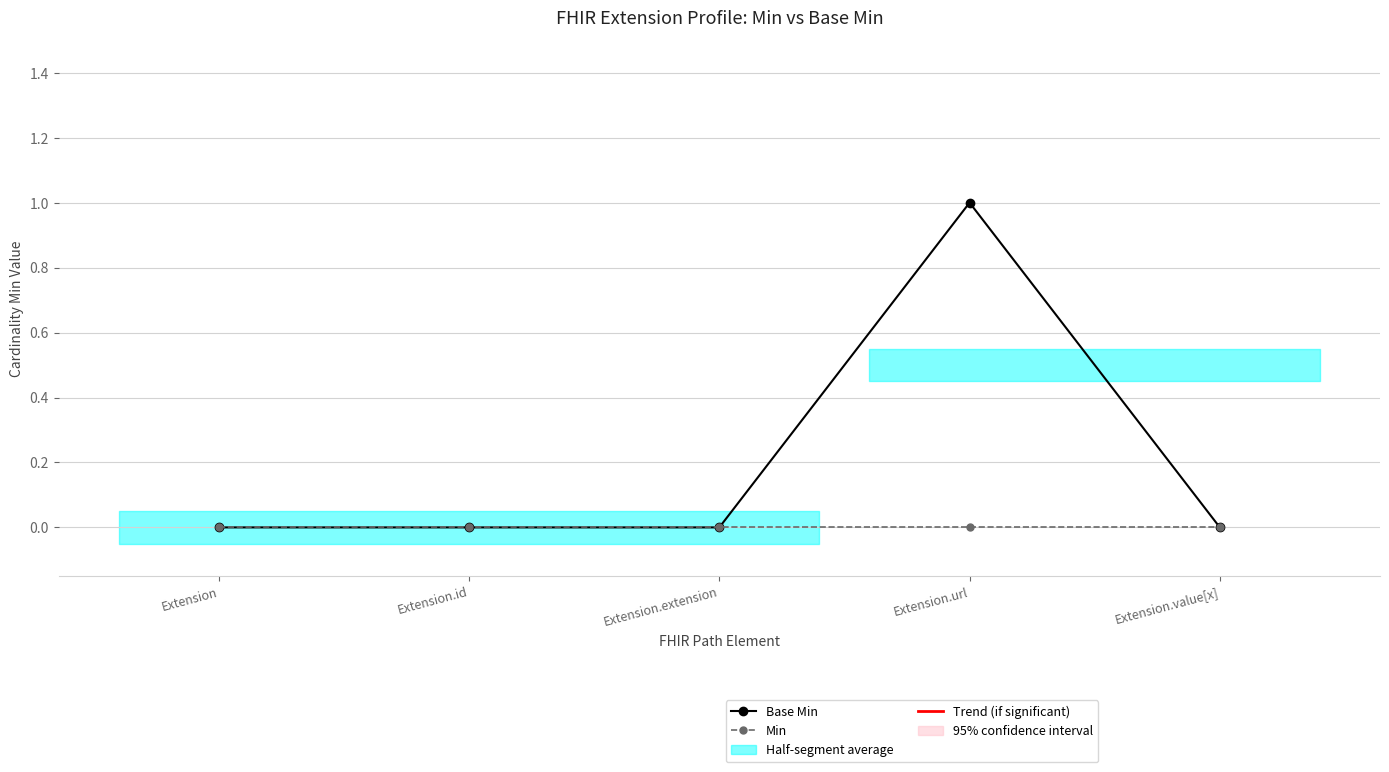

True or false: Min and Base Min cross at least once.

False